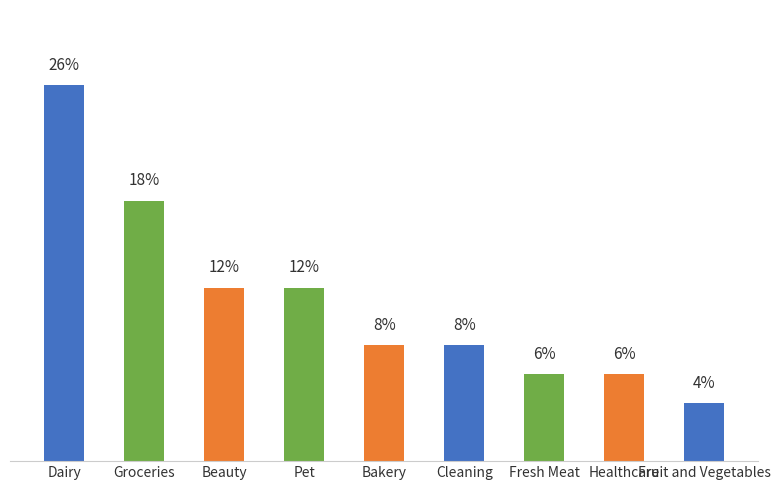

At which label does the data first exceed 8?

Dairy